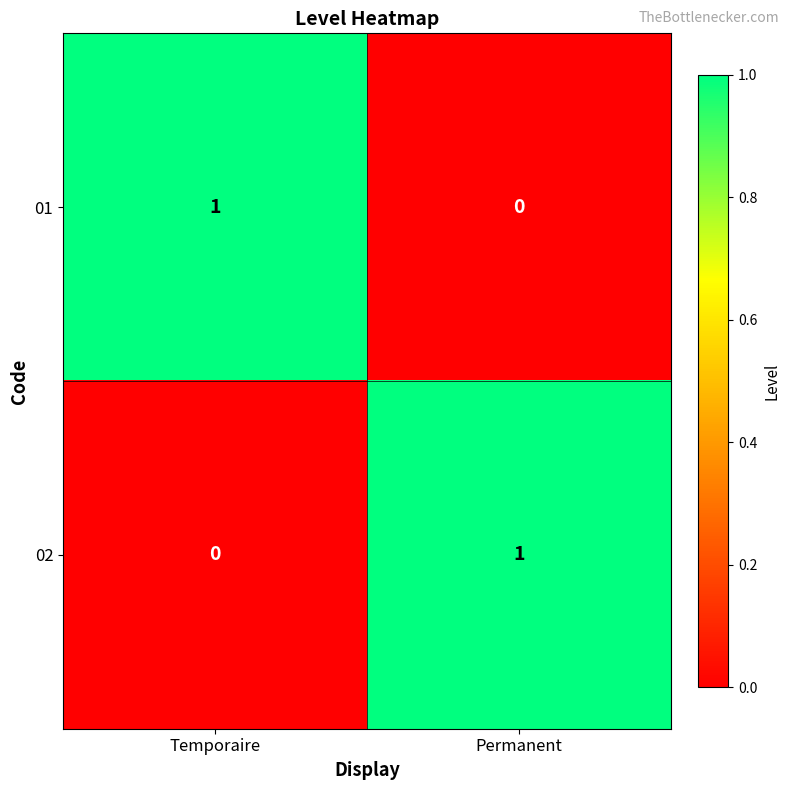

Is it true that 01 equals 0 at Permanent?

True